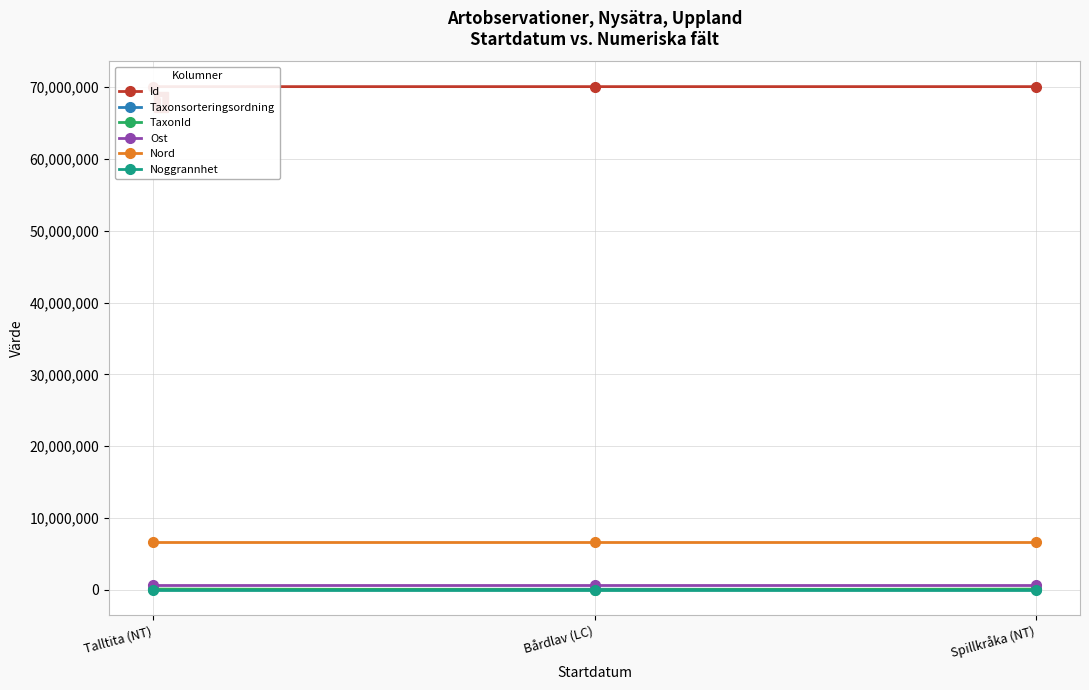

What is the smallest value displayed?

25.0